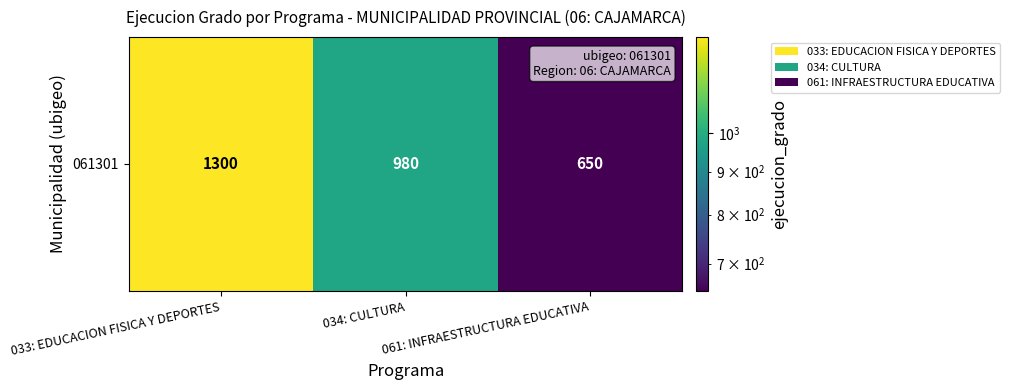

Which label corresponds to the largest value in the chart?

033: EDUCACION FISICA Y DEPORTES